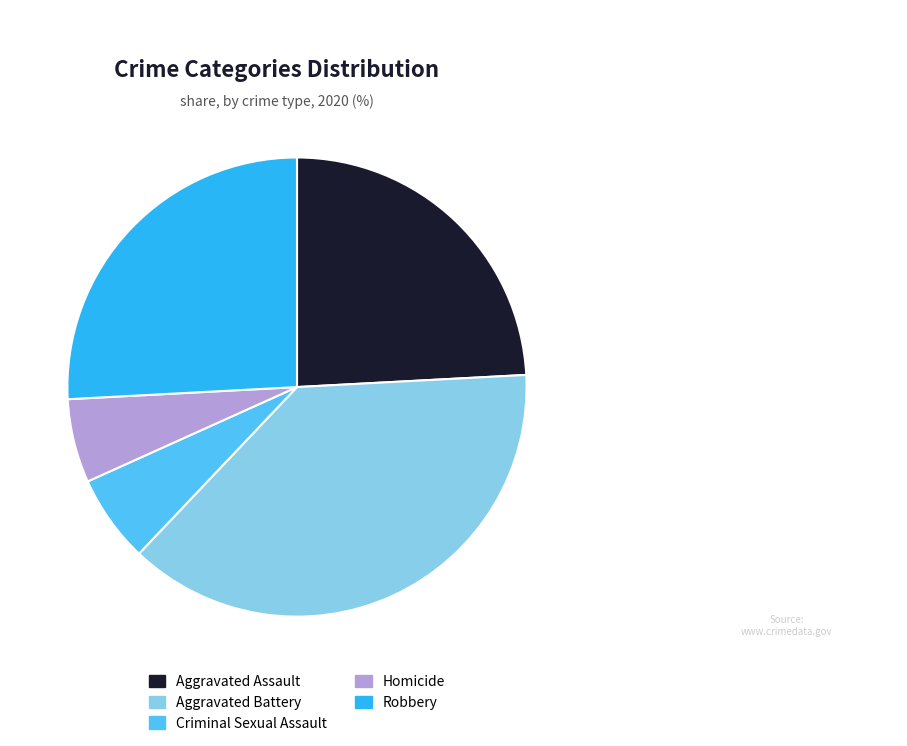

Is there any slice that represents more than half of the pie?

No